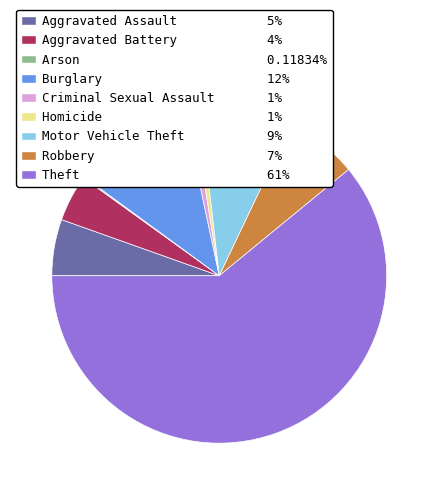

Which slice is the largest?

Theft